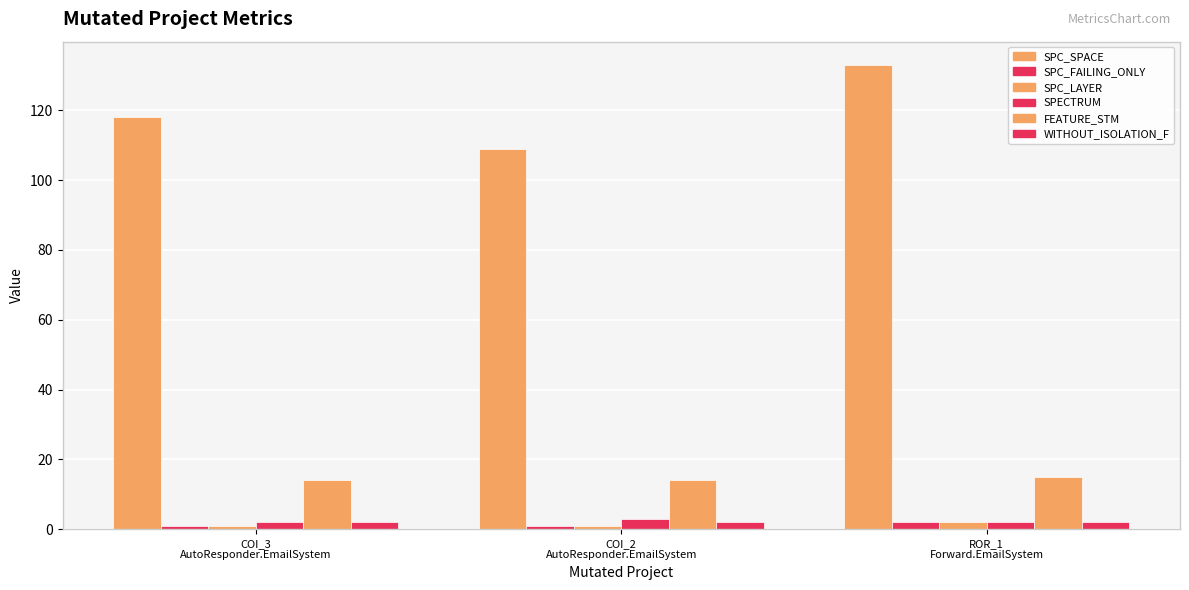

What is the minimum value shown in the chart?

1